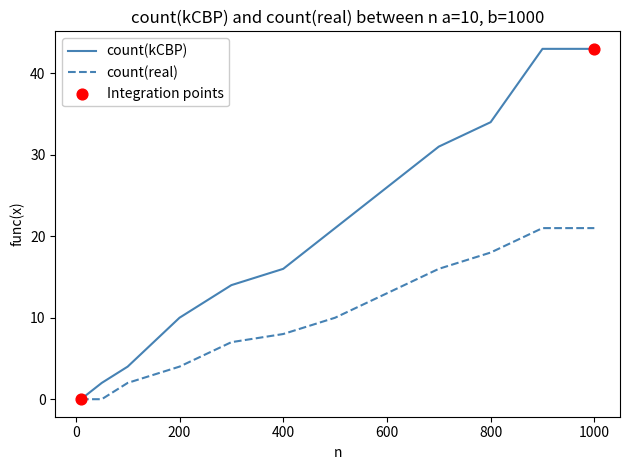

List the series in order of their overall mean, lowest first.

count(real), count(kCBP)